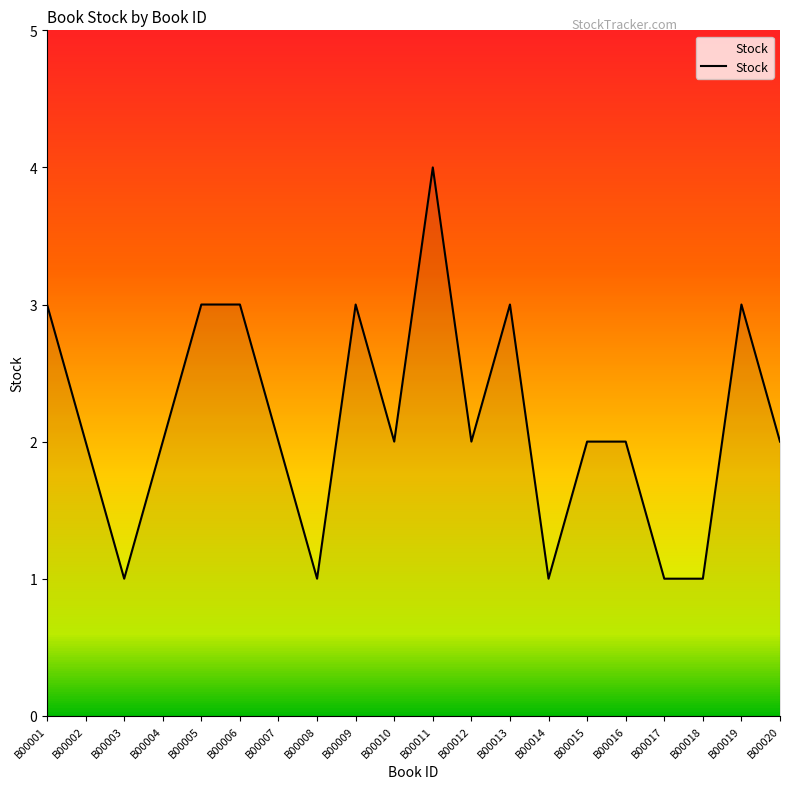

What is the change in value from B00004 to B00017?

-1